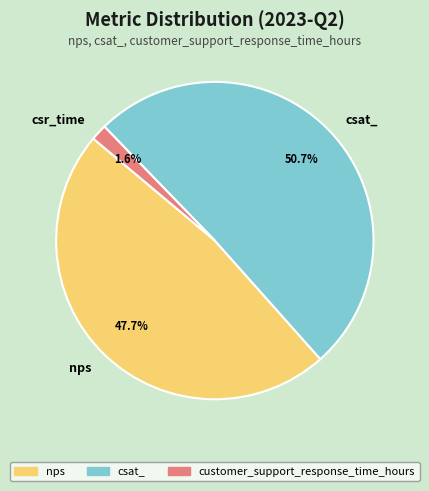

Which category has the biggest portion of the pie?

csat_